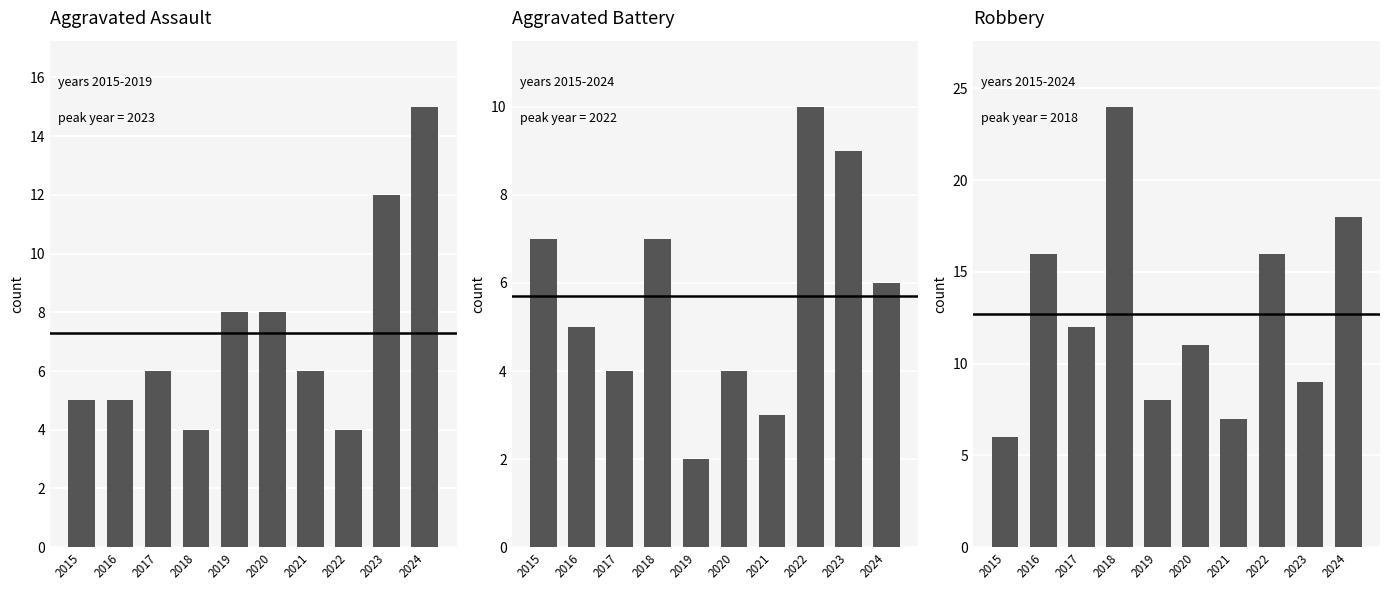

Rank the series at 2018 from highest to lowest value.

Robbery, Aggravated Battery, Aggravated Assault